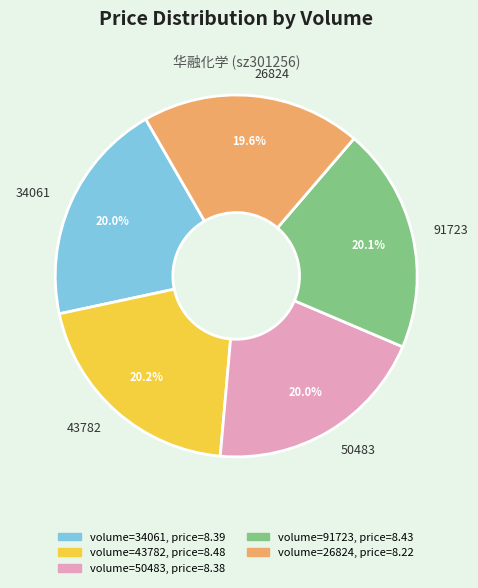

Count the number of slices in the pie.

5